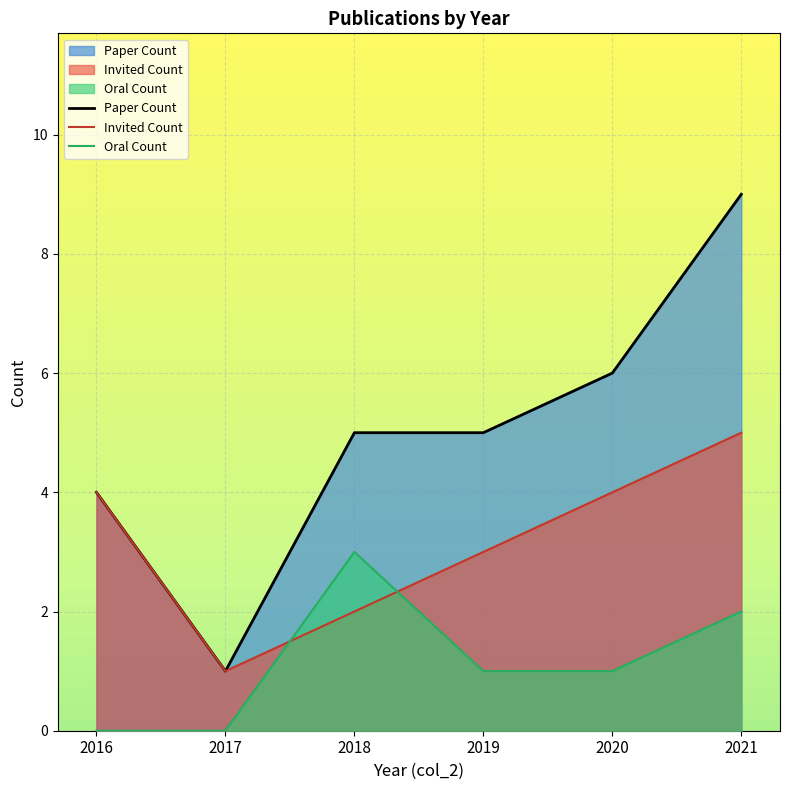

What is the value of the Paper Count point at the 3rd from the left?

5